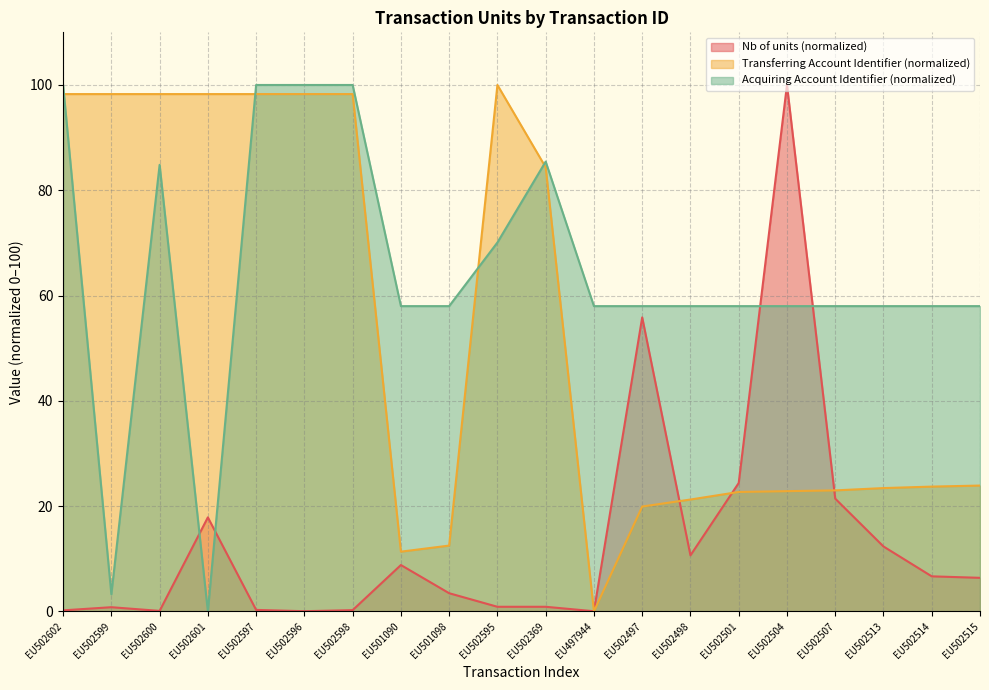

The Acquiring Account Identifier series shows 36.5 at EU502369. True or false?

False